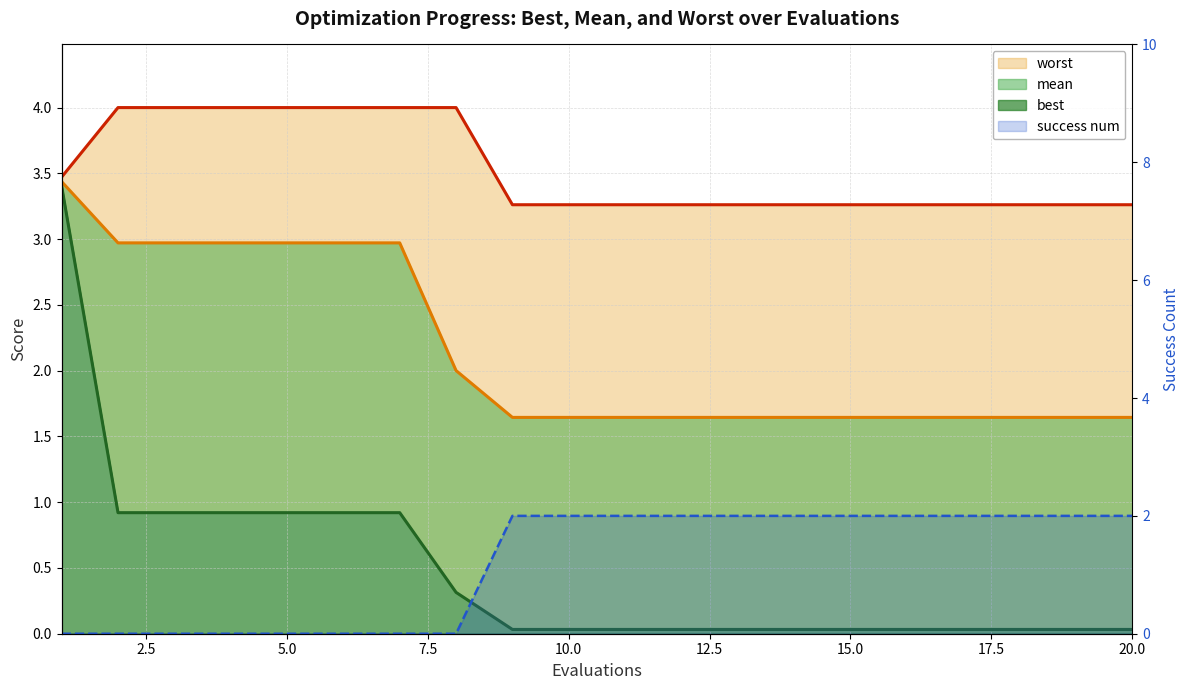

What is the average value of the success num series?

1.2